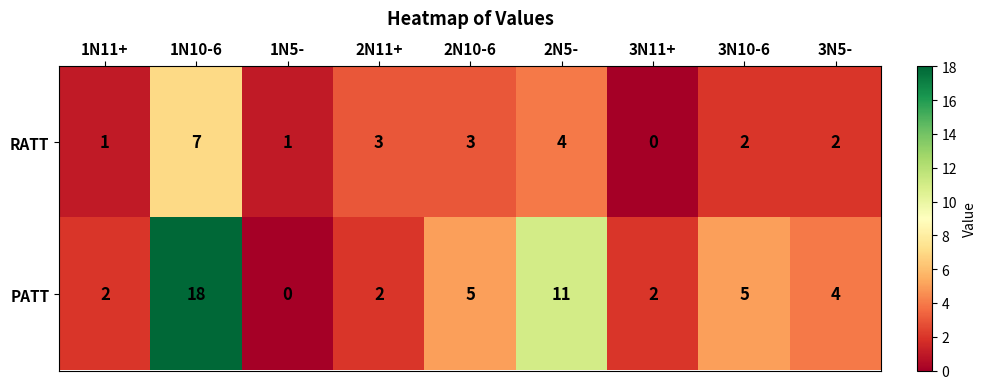

Reading right to left, extract all data points from this chart.

RATT: 2	2	0	4	3	3	1	7	1
PATT: 4	5	2	11	5	2	0	18	2